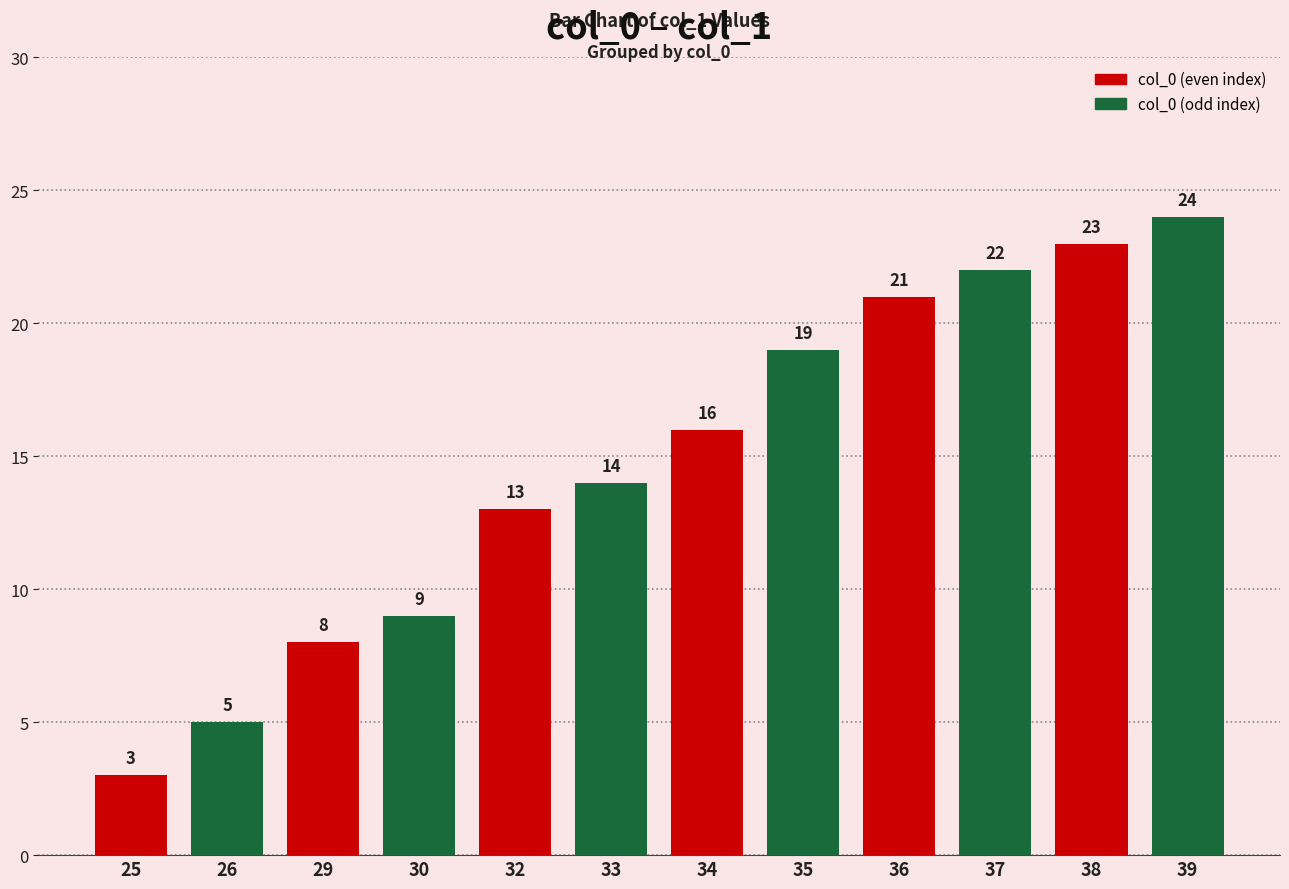

The chart shows a value of 22 at 37. True or false?

True